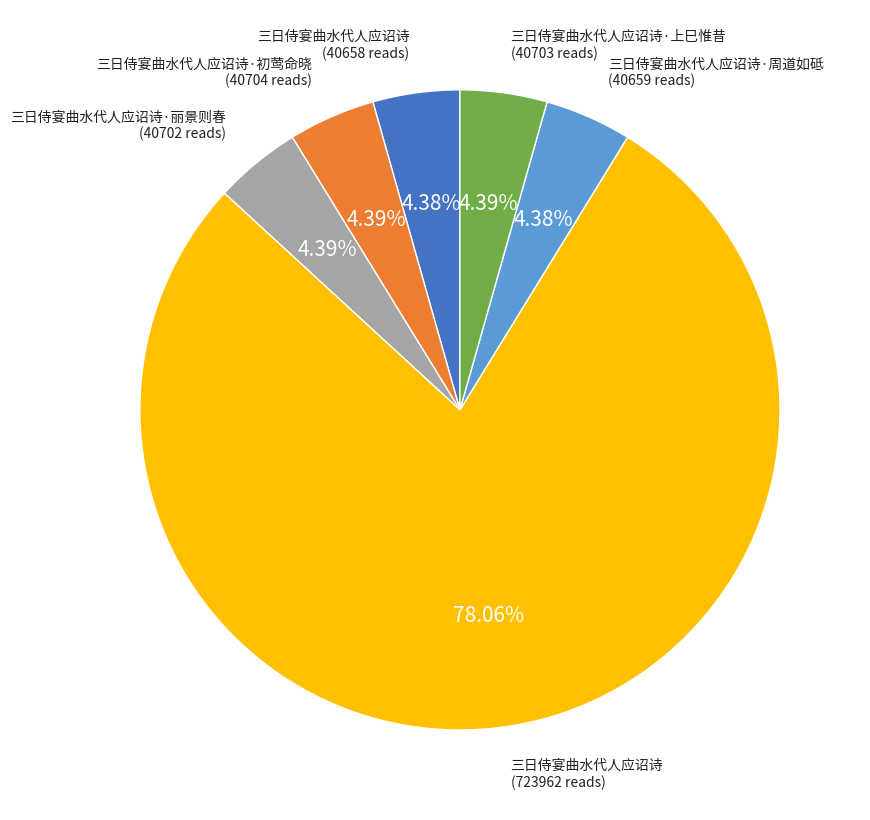

Is there any slice that represents more than half of the pie?

Yes